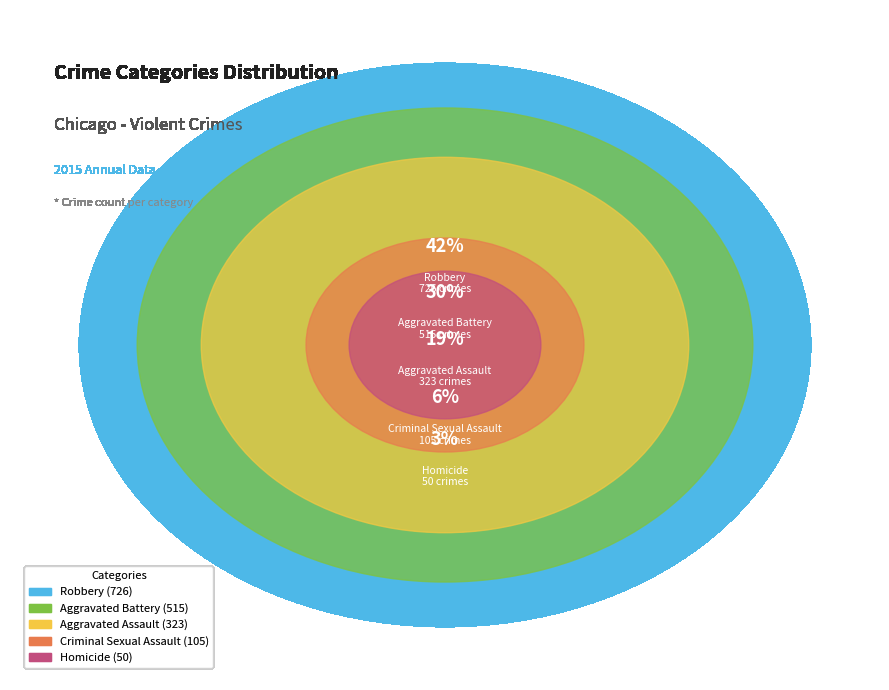

Which slice is the largest?

Robbery